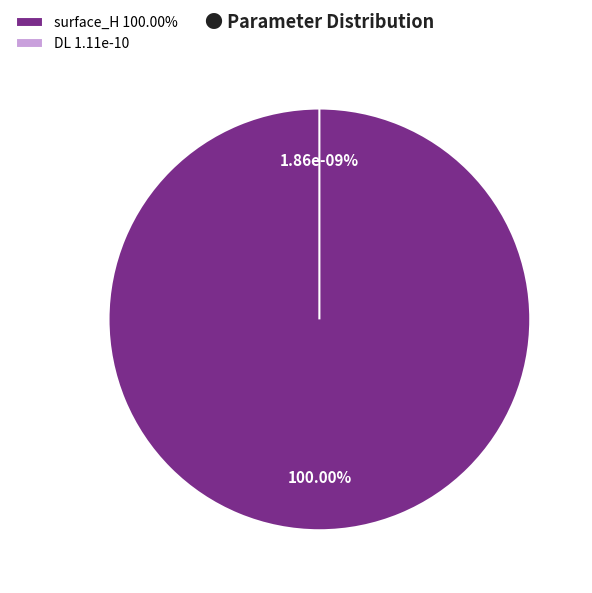

Which category has the biggest portion of the pie?

surface_H